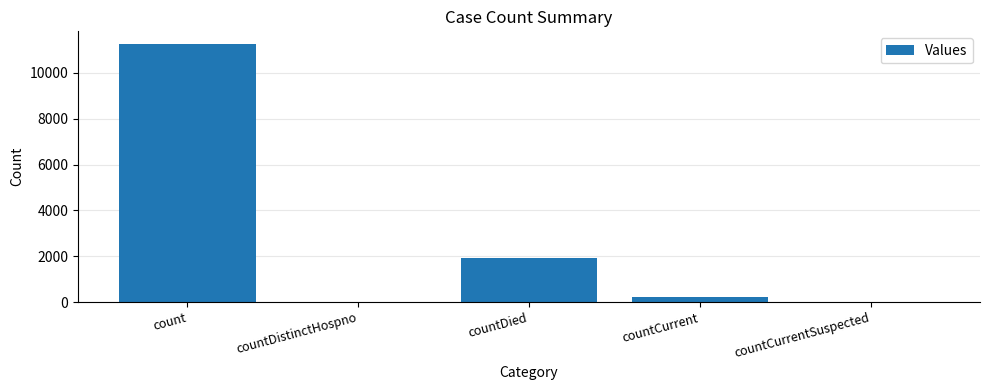

What is the change in value from countDistinctHospno to countCurrent?

+241